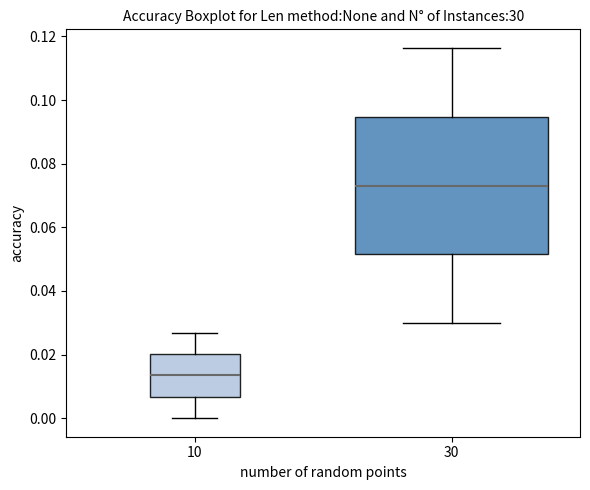

Reading left to right, read every box against the y-axis: the position of its median line, the range the box covers, and the ends of its whiskers. The values are not printed on the chart, so give them approximately, as read against the axis.

10: median 0.014, box 0.006 to 0.020, whiskers 0.000 to 0.026
30: median 0.074, box 0.052 to 0.094, whiskers 0.030 to 0.116